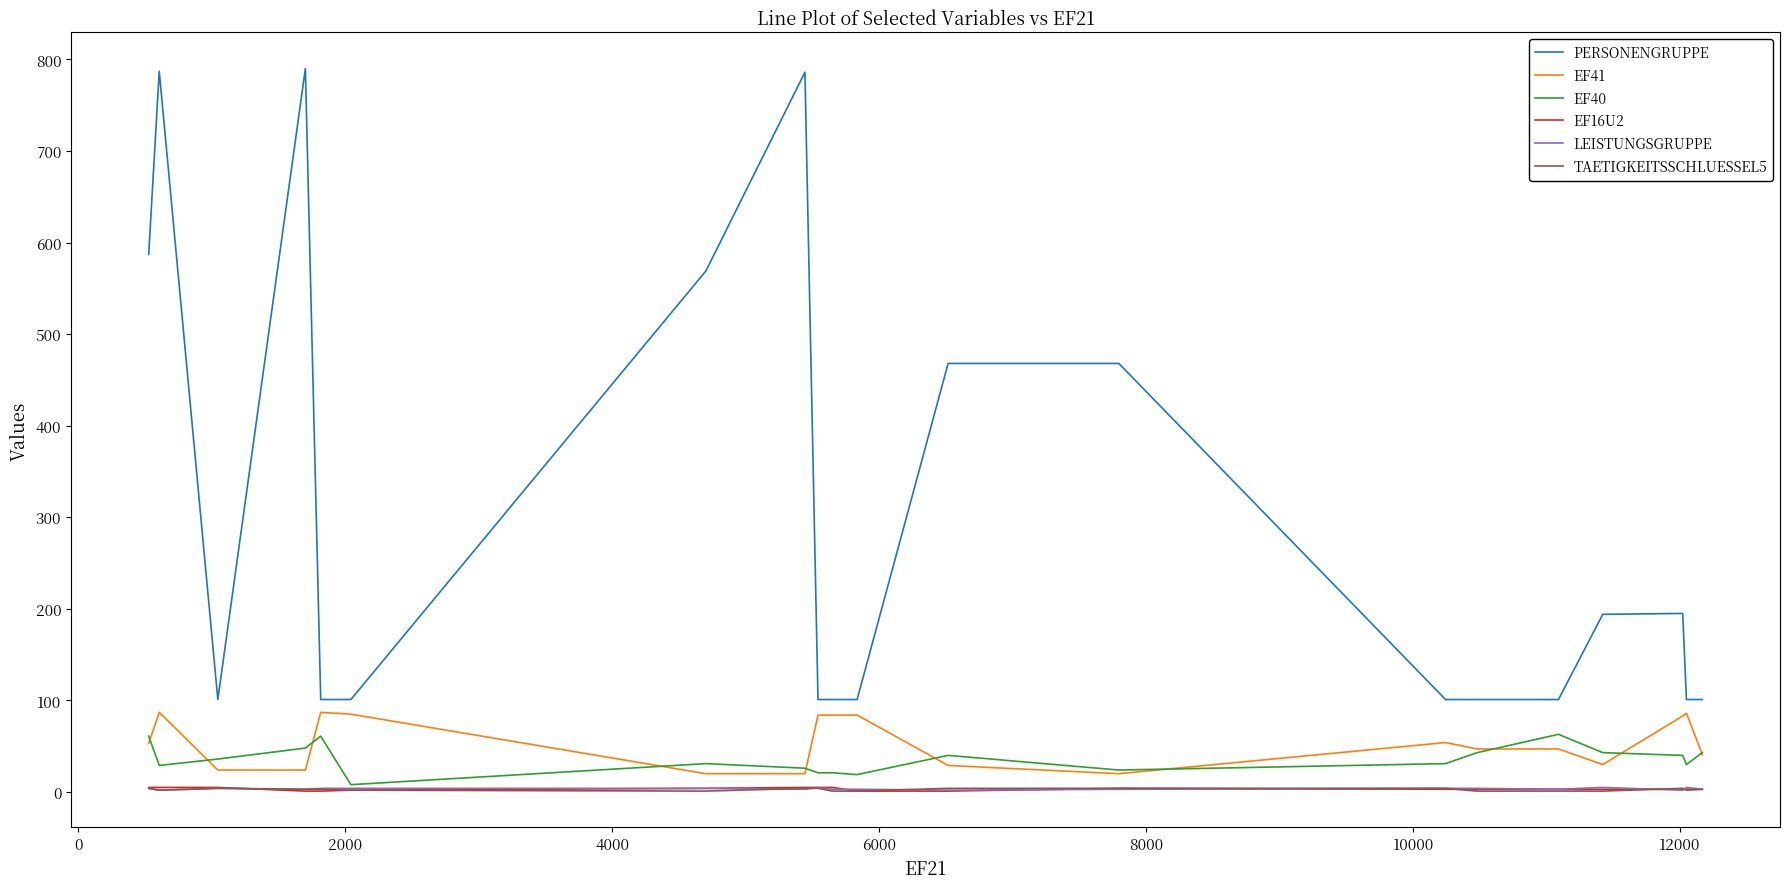

Which series has the largest total across all categories?

PERSONENGRUPPE